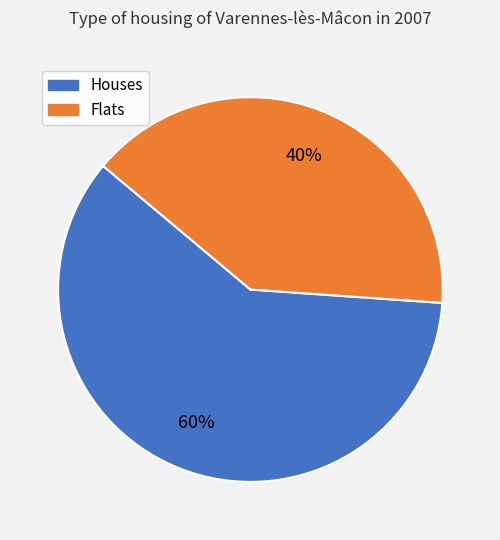

Which category has the biggest portion of the pie?

Houses